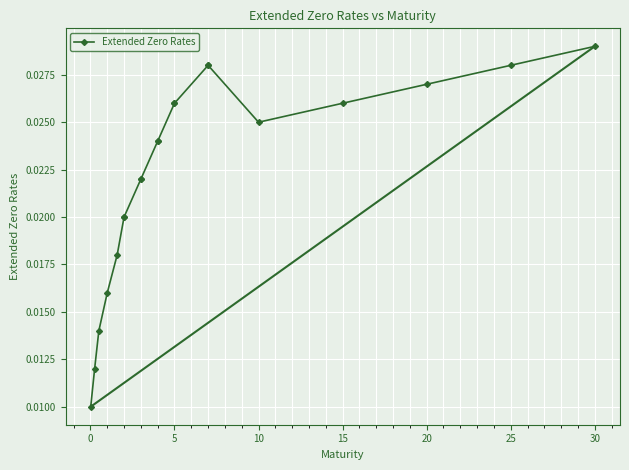

The value at 25 is 0.0. True or false?

False